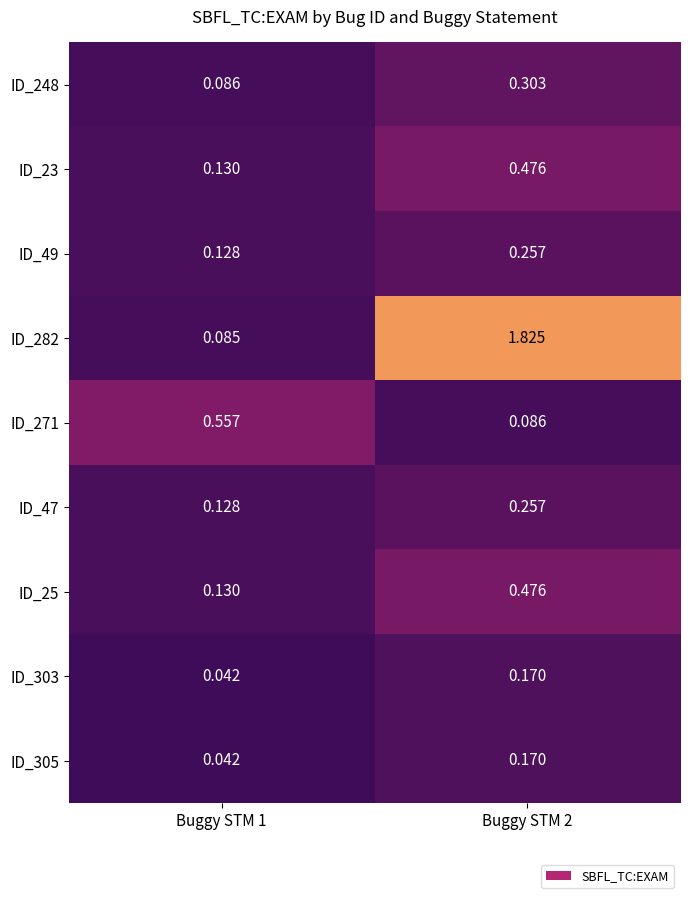

Which series has the widest spread of values?

ID_282